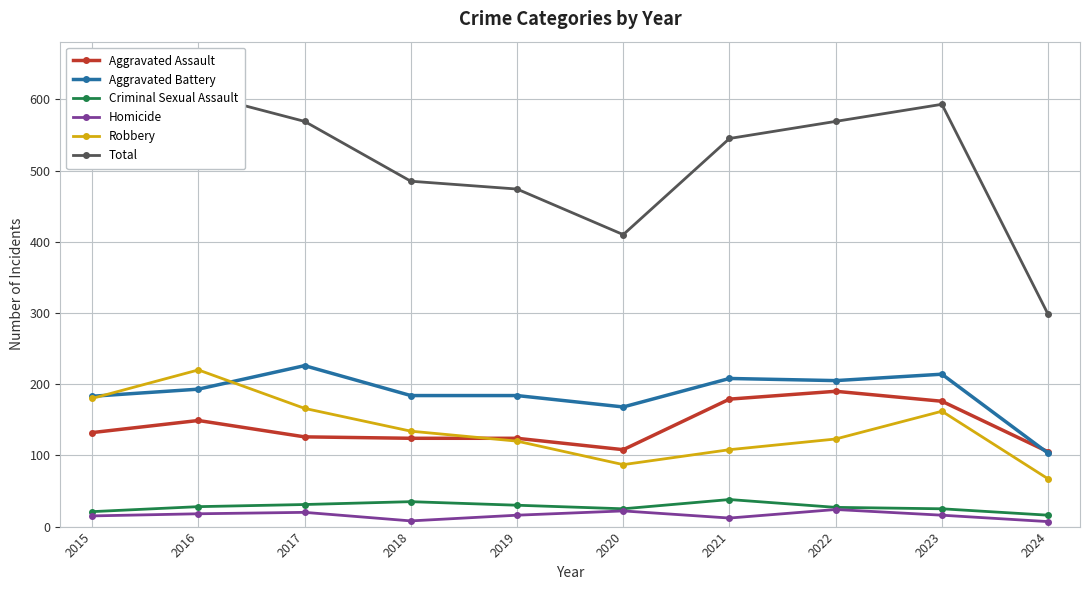

What is the difference between the highest and lowest values at 2022?

545